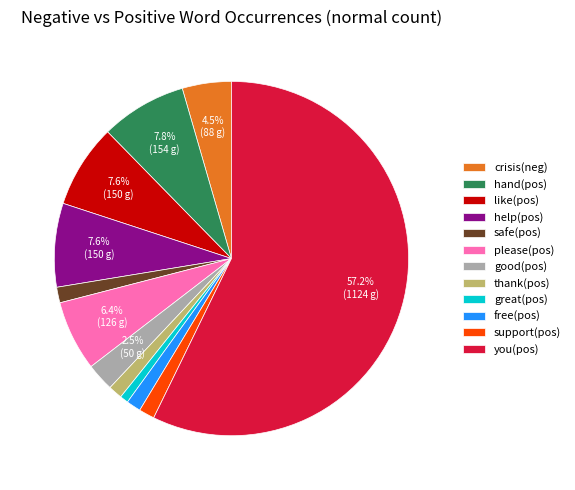

Approximately how many times larger is the value at help(pos) compared to like(pos)?

1.0